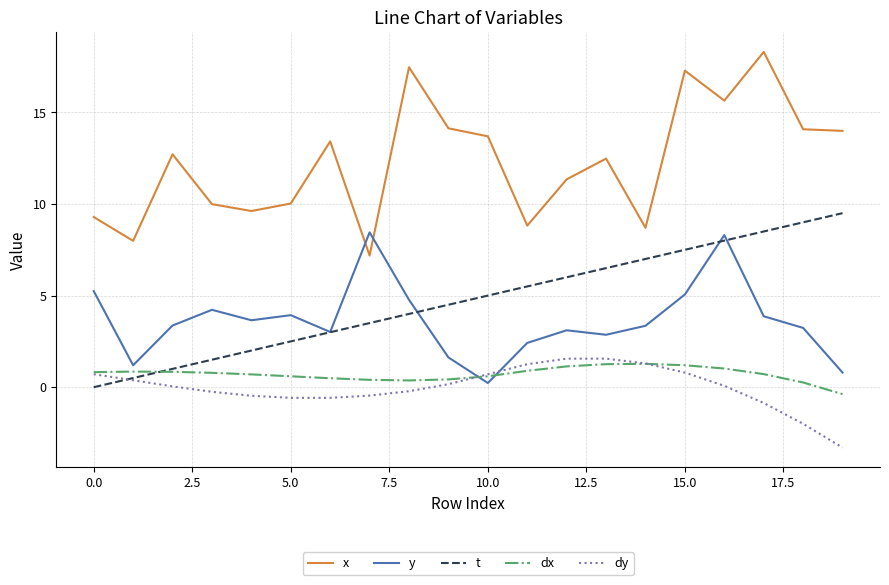

What is the difference between the maximum and second lowest values in the dy series?

3.6